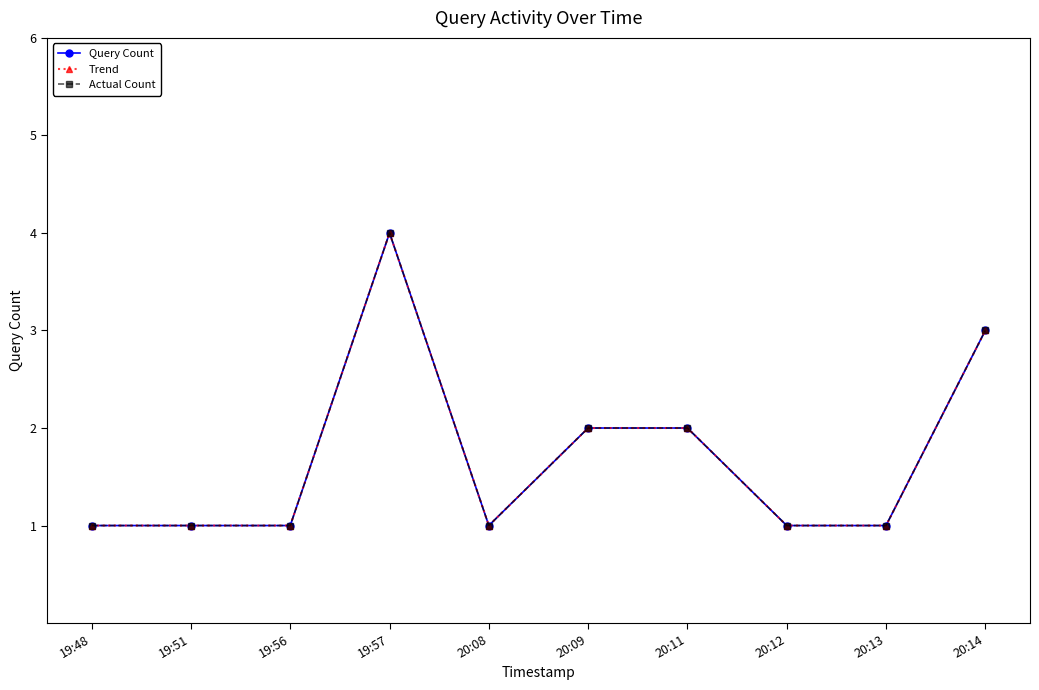

Is this an area chart (filled region under the line)?

No